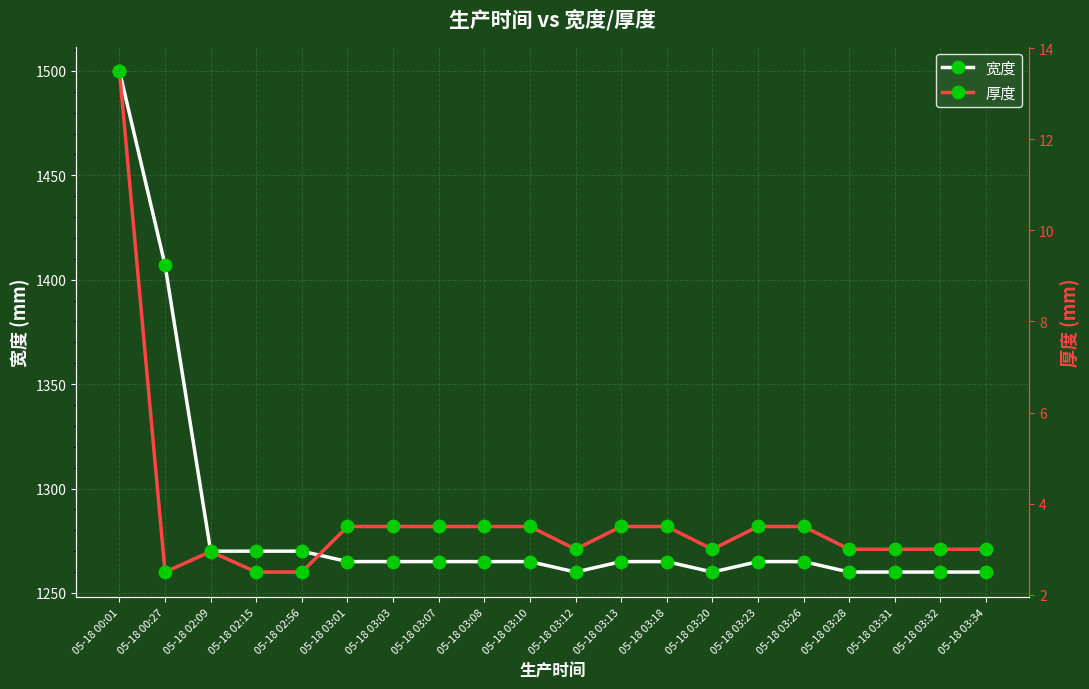

How many interior local valleys does the 厚度 series have?

3